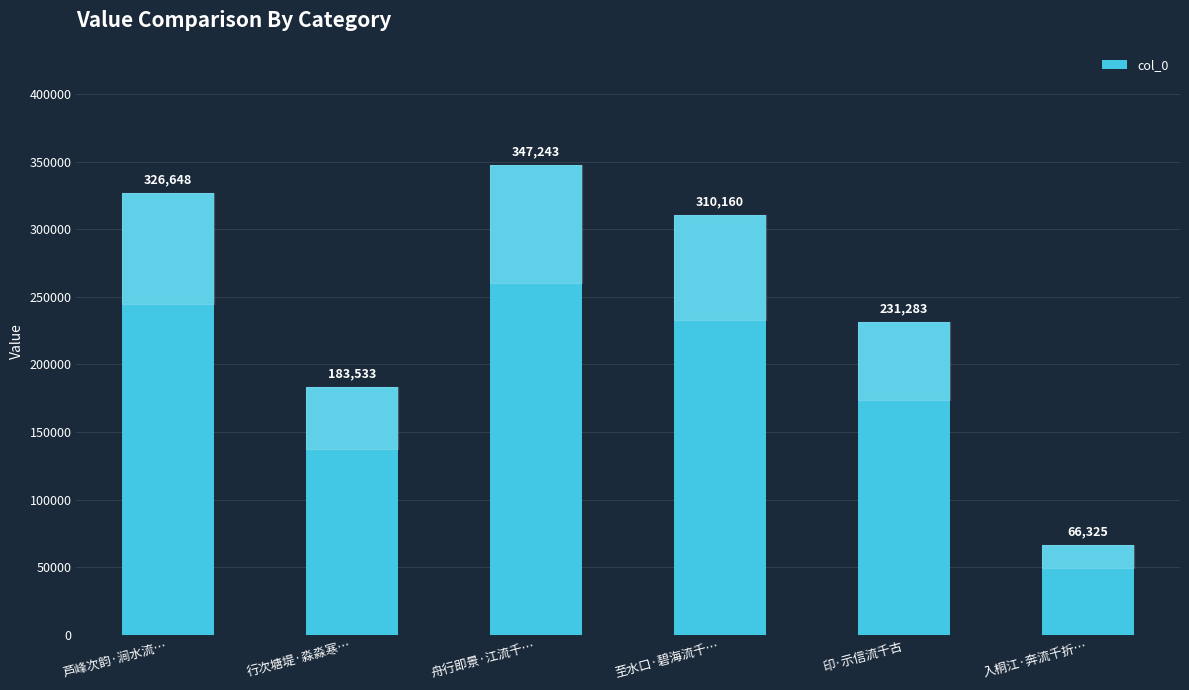

What is the smallest value displayed?

66325